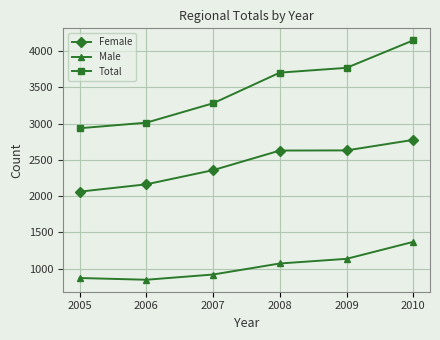

True or false: Male and Female intersect in this chart.

False